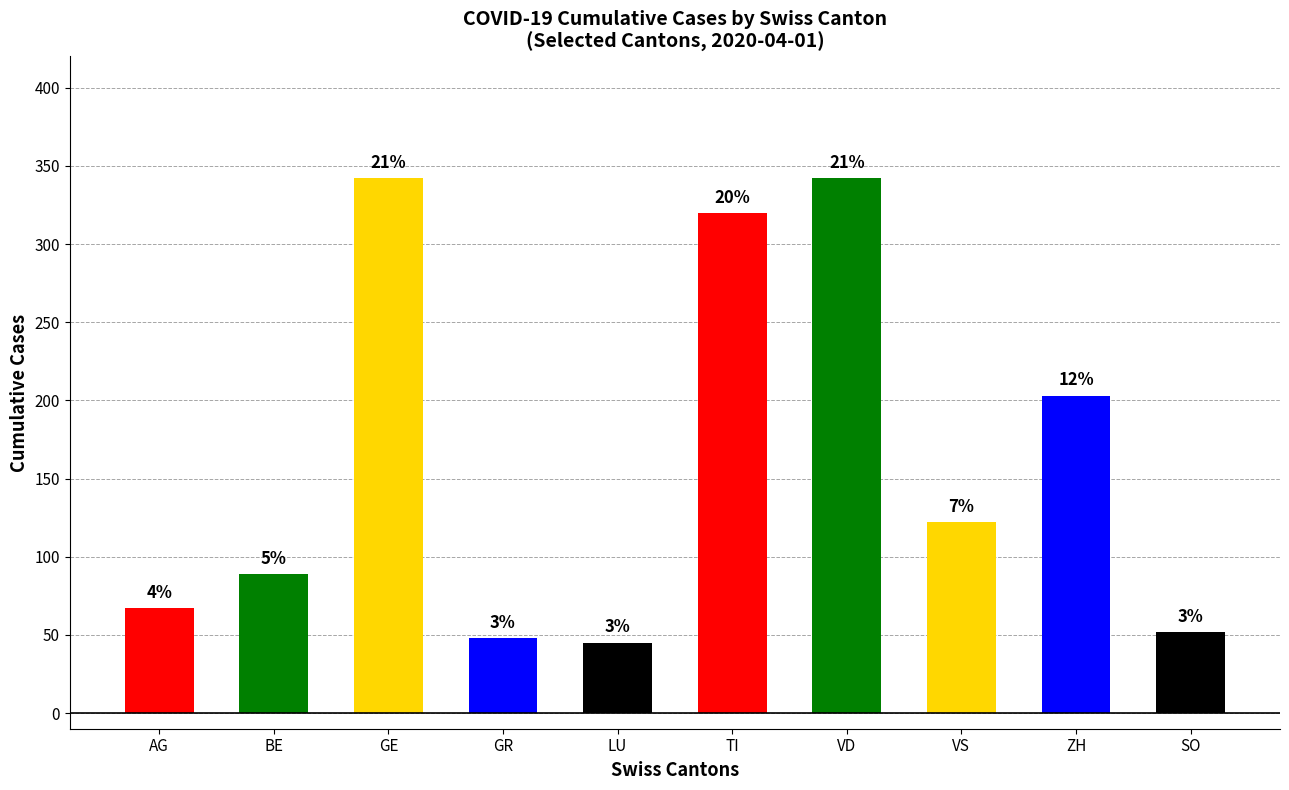

Does the chart contain any negative values?

No